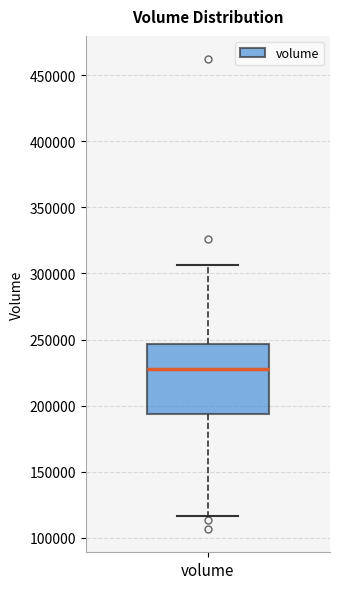

Where is the upper edge of the box for volume on the y-axis? The values are not printed on the chart, so give them approximately, as read against the axis.

245000